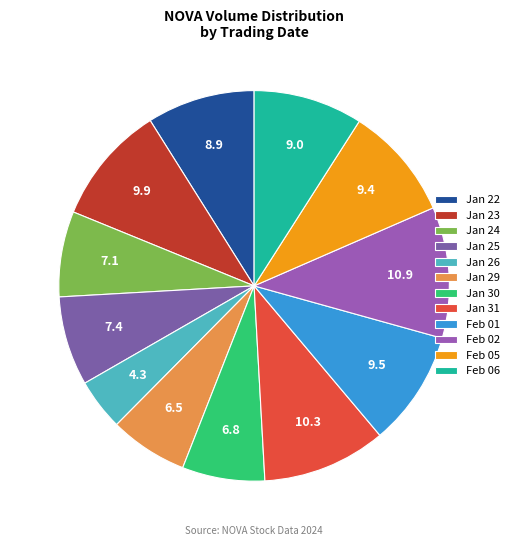

Count the number of slices in the pie.

12